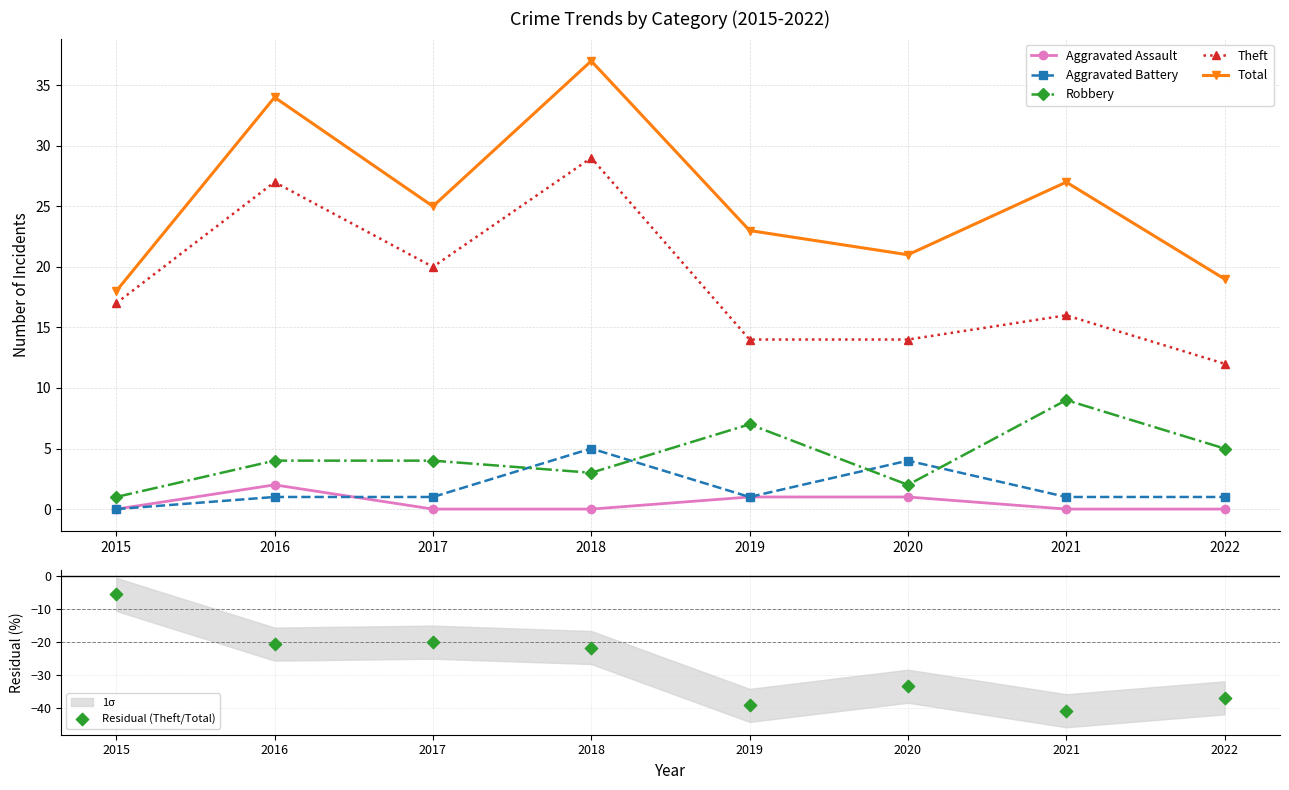

At how many categories does at least one series exceed 5?

8